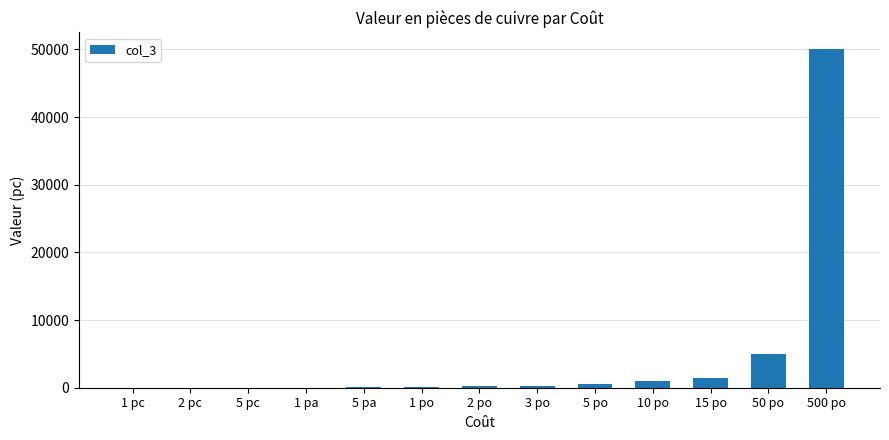

Where is the data nearest to the value 25000?

50 po